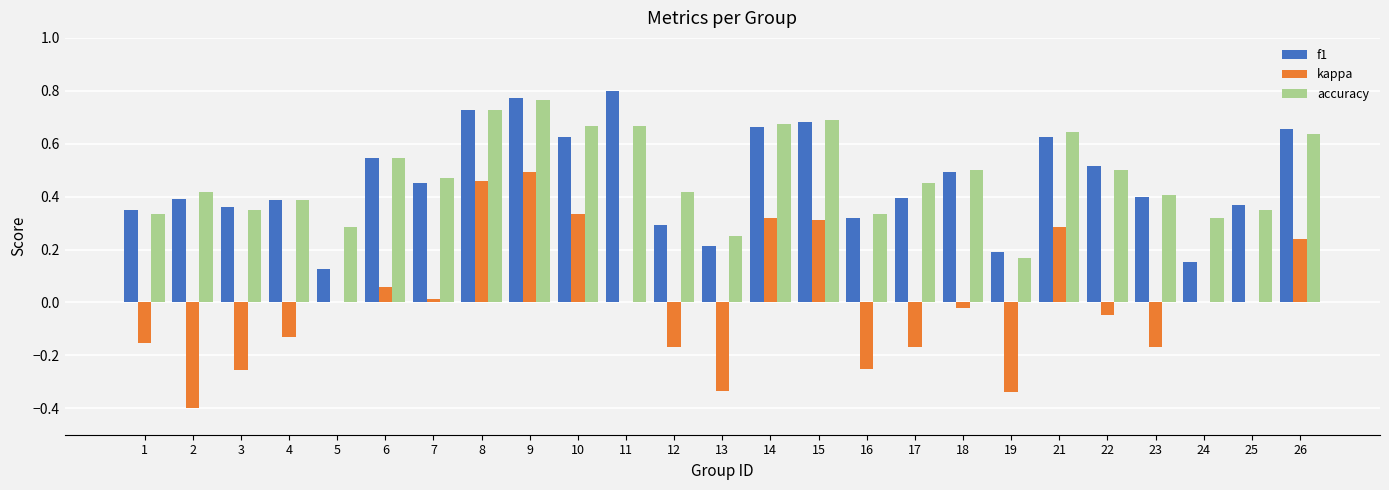

The value of accuracy at 16 is 0.3. True or false?

True